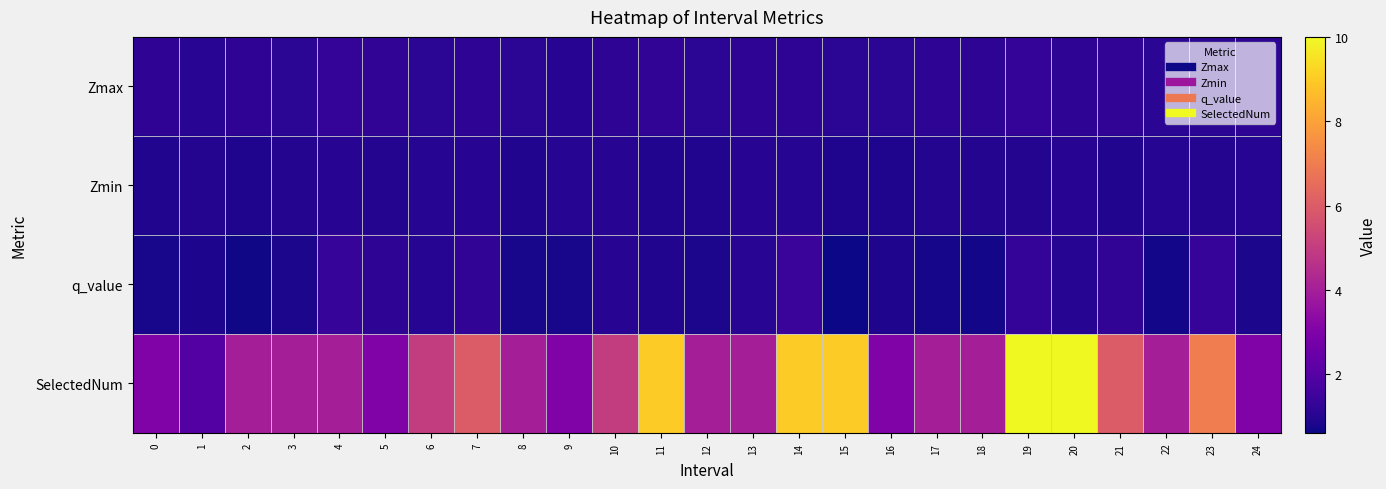

What is the spread (max minus min) of values at 22?

3.3